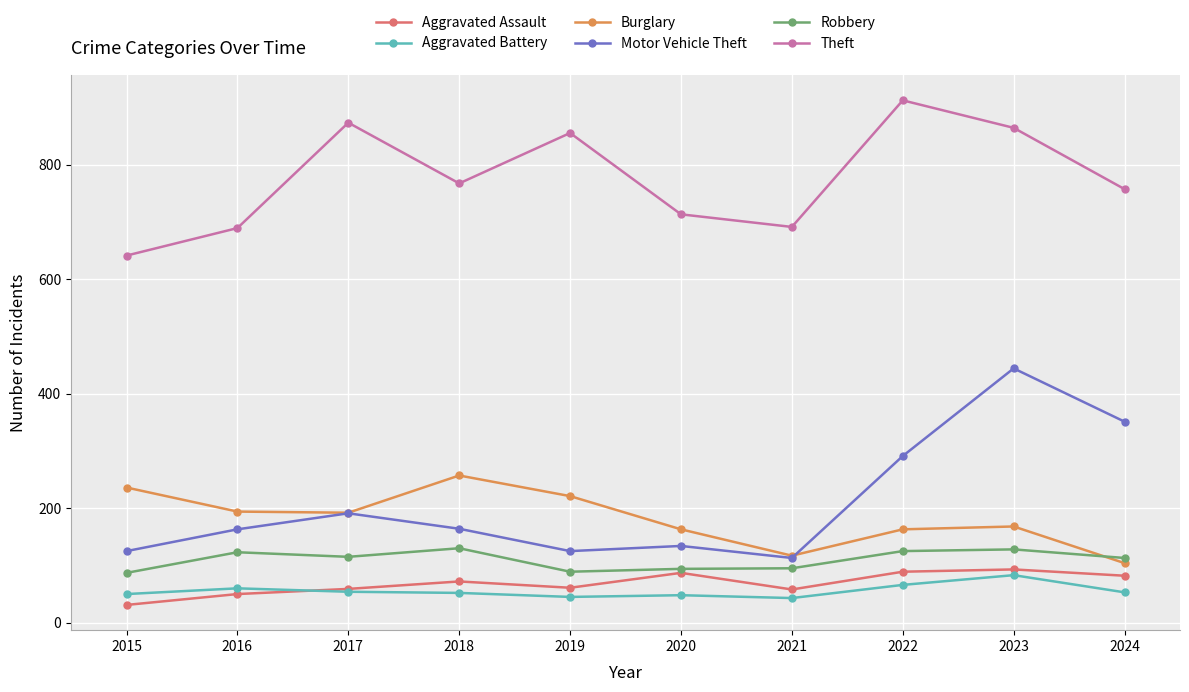

The value of Motor Vehicle Theft at 2017 is 308. True or false?

False